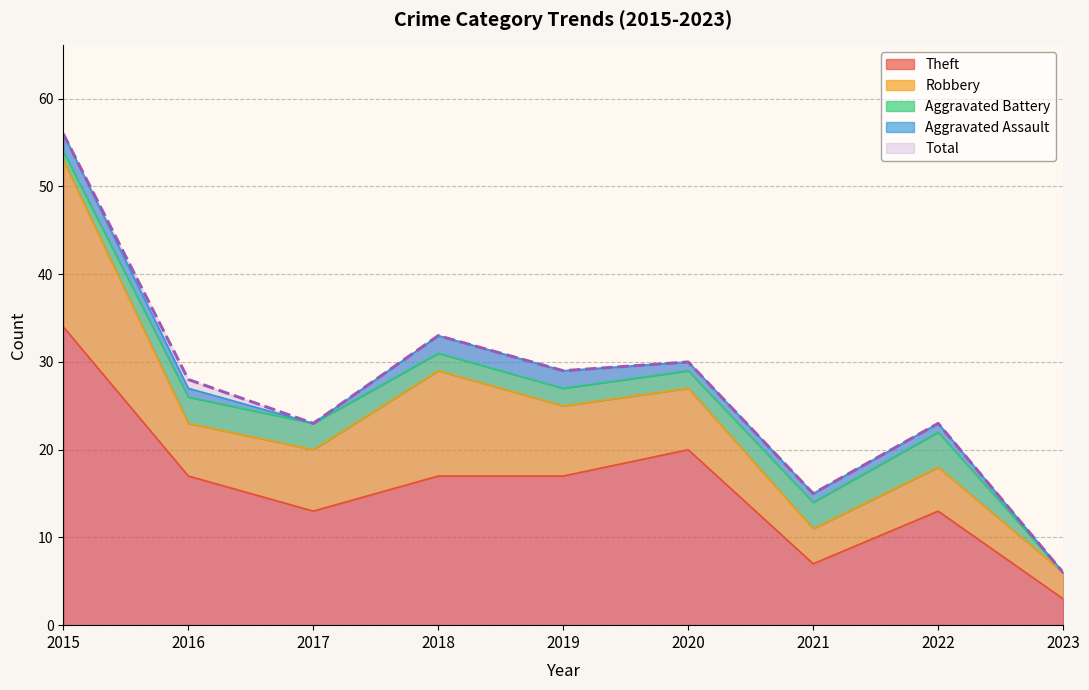

What is the value of the Aggravated Assault point at the 4th from the left?

2